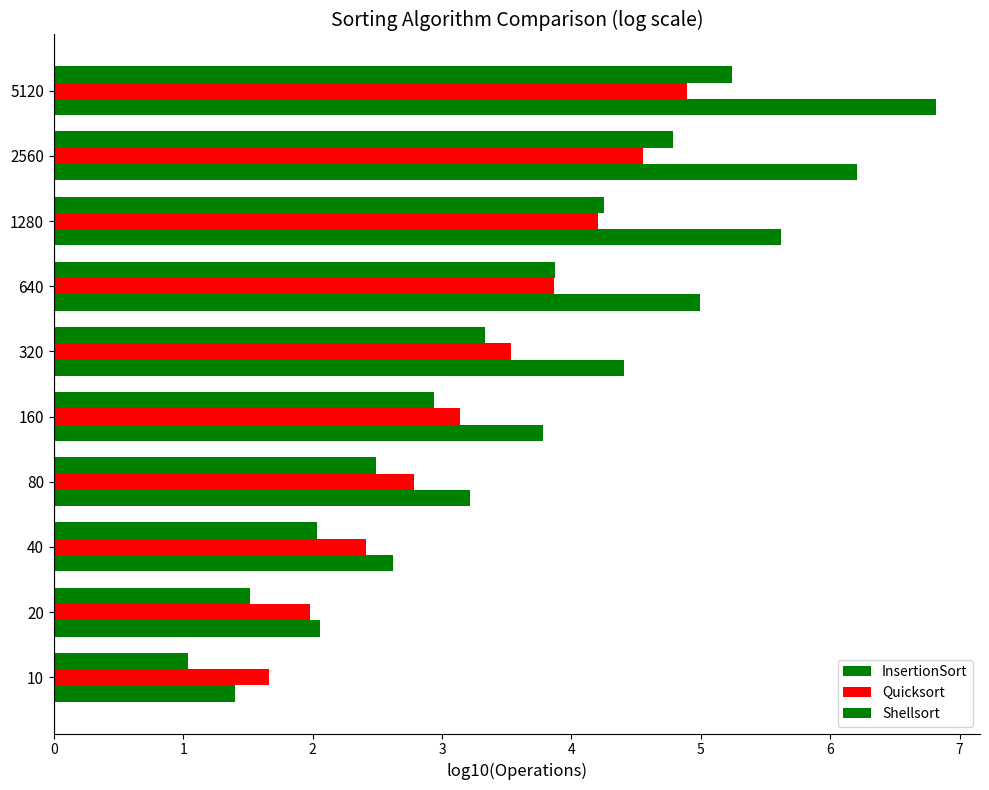

How many data points does each series have?

10